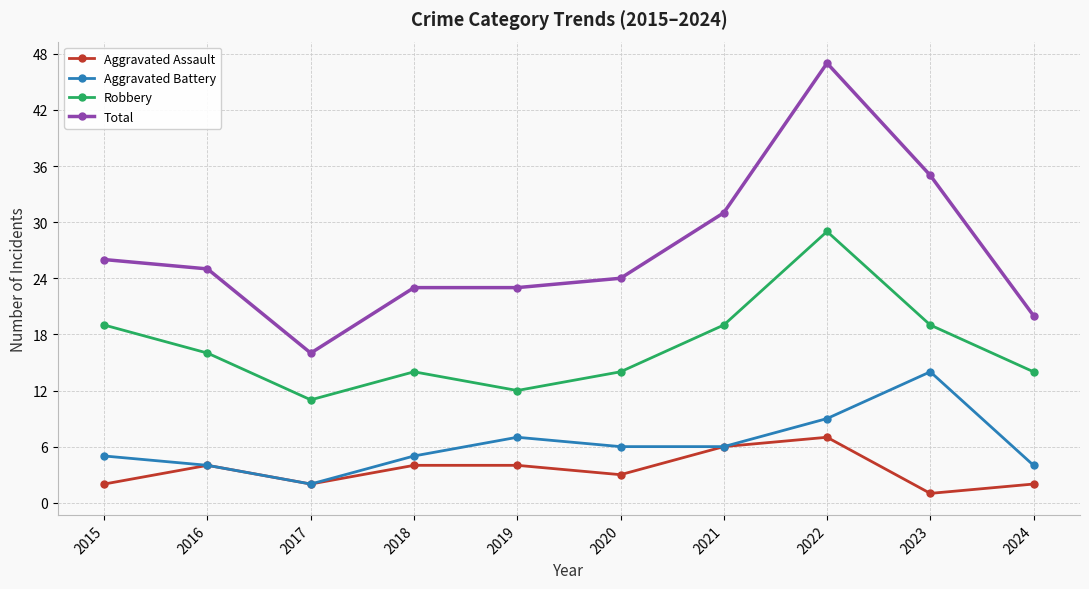

True or false: Total and Aggravated Assault cross at least once.

False